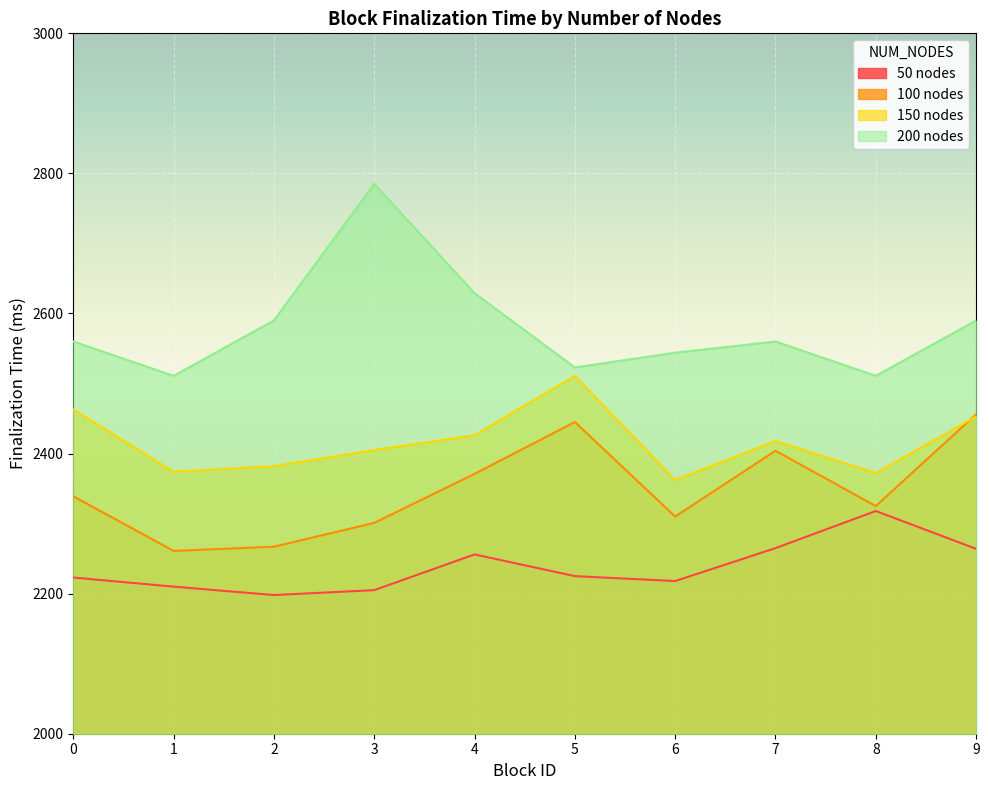

How many lines are shown in the chart?

4